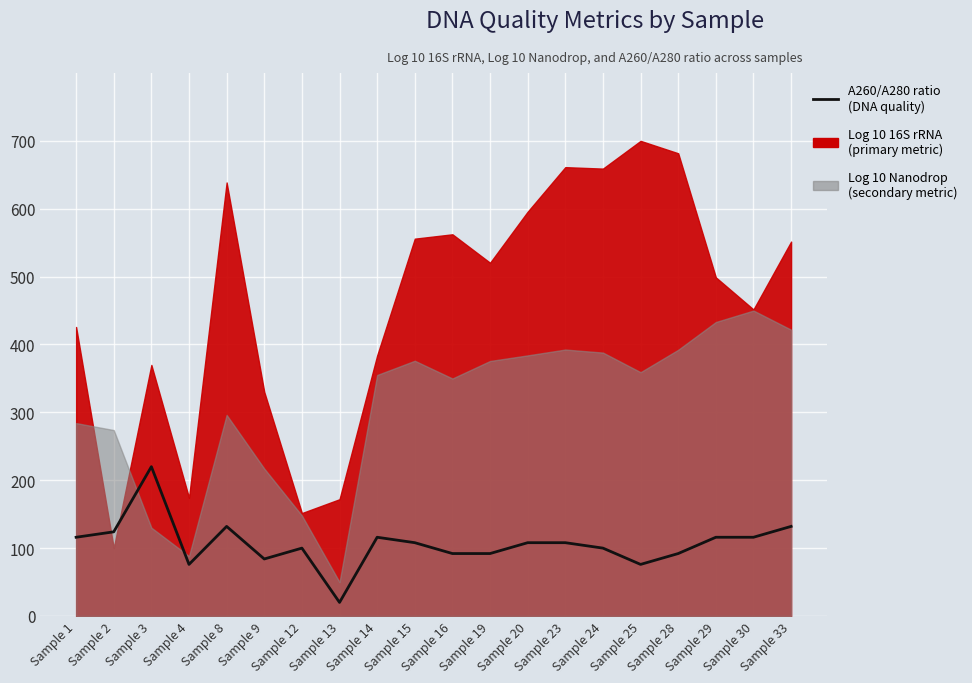

At which label is the value closest to 120?

Sample 1